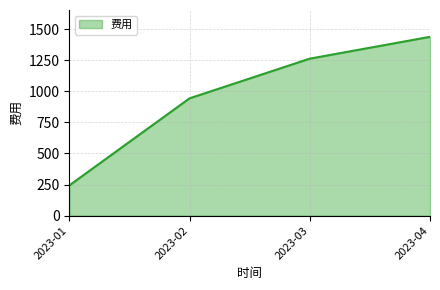

Where is the data nearest to the value 840?

2023-02